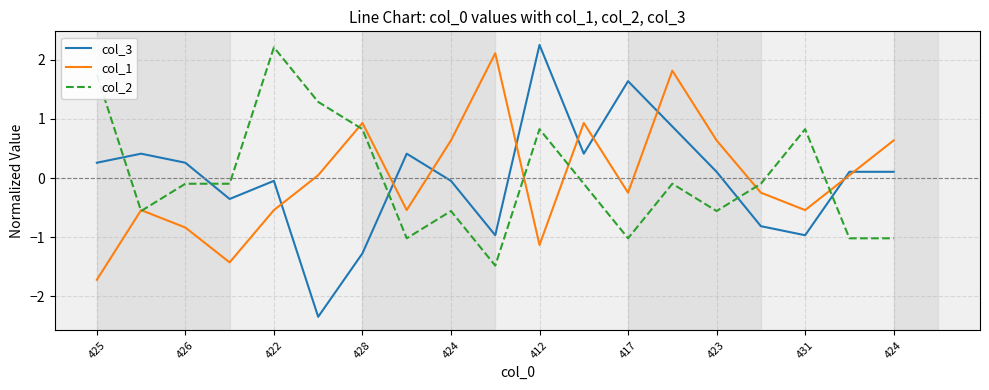

Which series has the largest range (max minus min)?

col_3